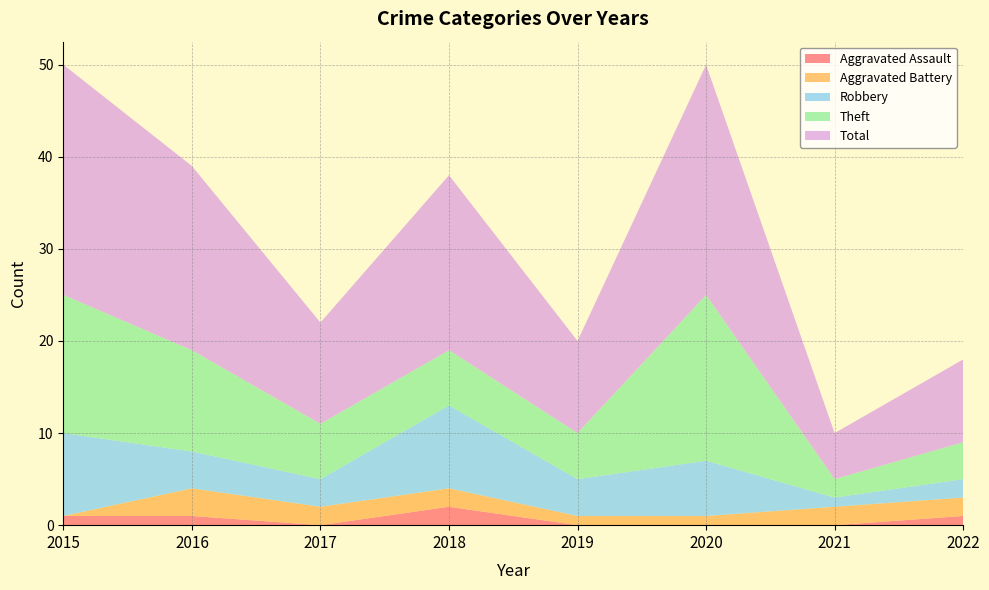

Reading right to left, list all the values displayed in this chart.

Aggravated Assault: 2022=1	2021=0	2020=0	2019=0	2018=2	2017=0	2016=1	2015=1
Aggravated Battery: 2022=2	2021=2	2020=1	2019=1	2018=2	2017=2	2016=3	2015=0
Robbery: 2022=2	2021=1	2020=6	2019=4	2018=9	2017=3	2016=4	2015=9
Theft: 2022=4	2021=2	2020=18	2019=5	2018=6	2017=6	2016=11	2015=15
Total: 2022=9	2021=5	2020=25	2019=10	2018=19	2017=11	2016=20	2015=25